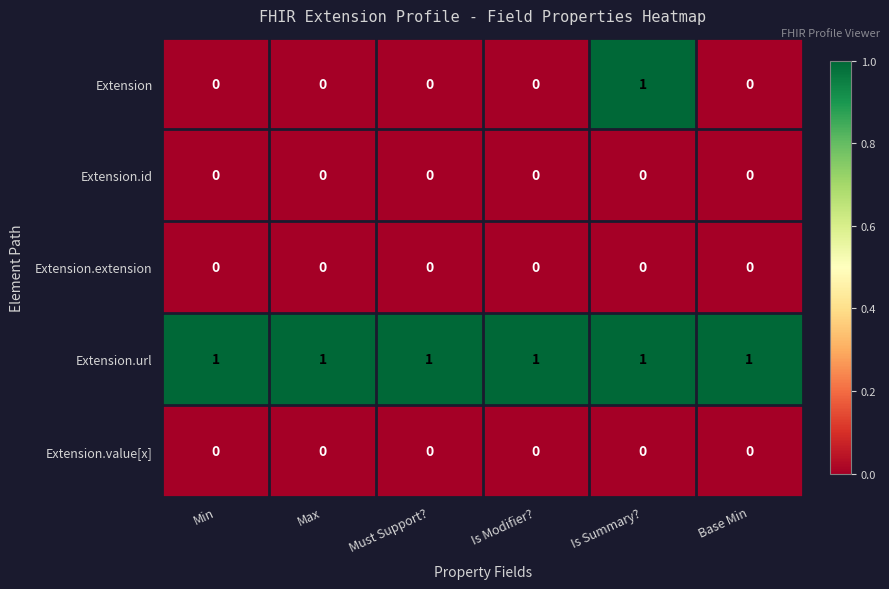

Which series has the largest total across all categories?

Extension.url